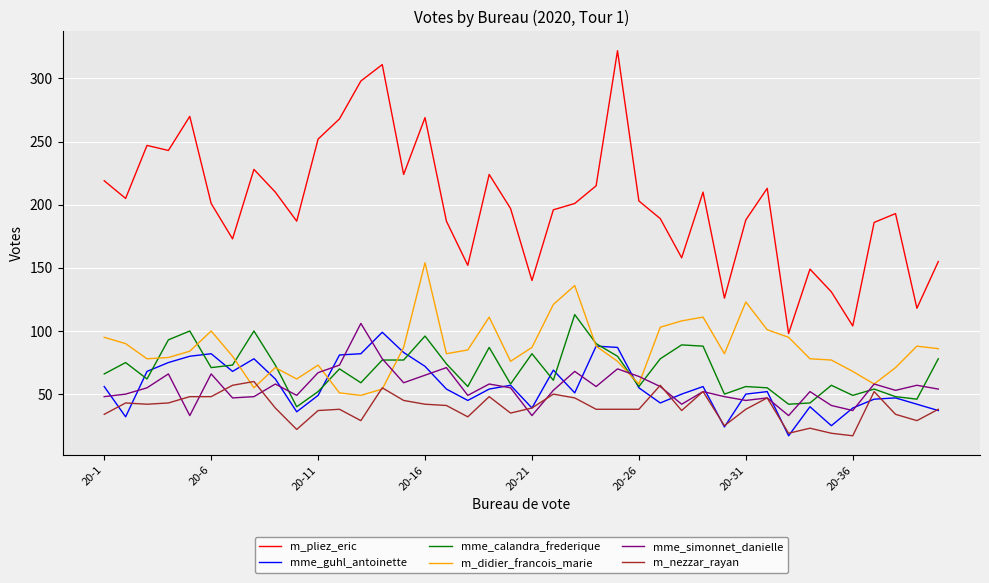

Which series has the largest total across all categories?

m_pliez_eric